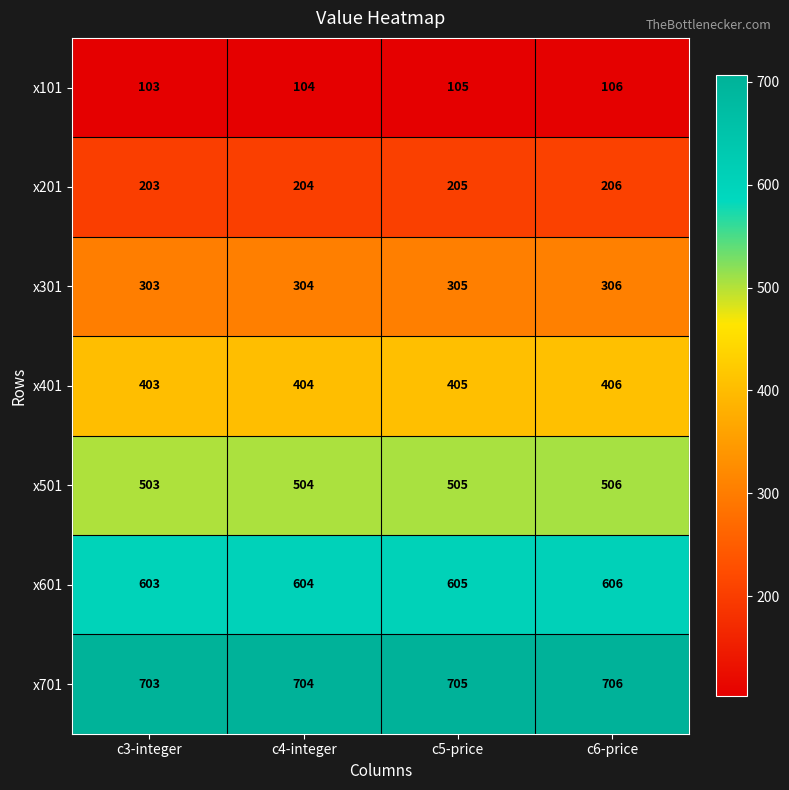

How many data points in x401 are less than 405?

2